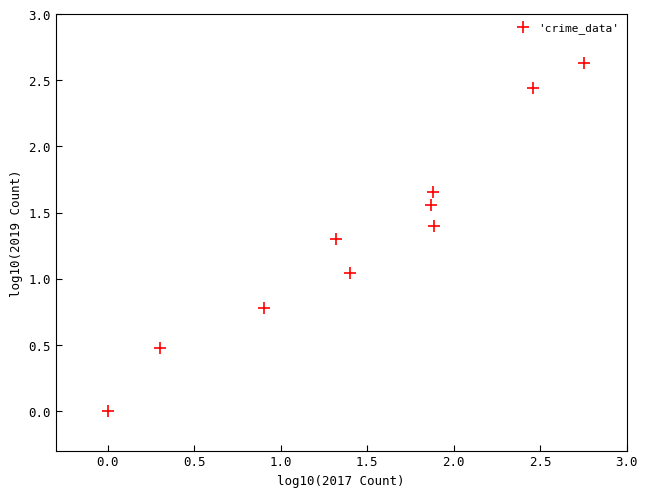

What is the range of Y values (max minus min)?

2.6